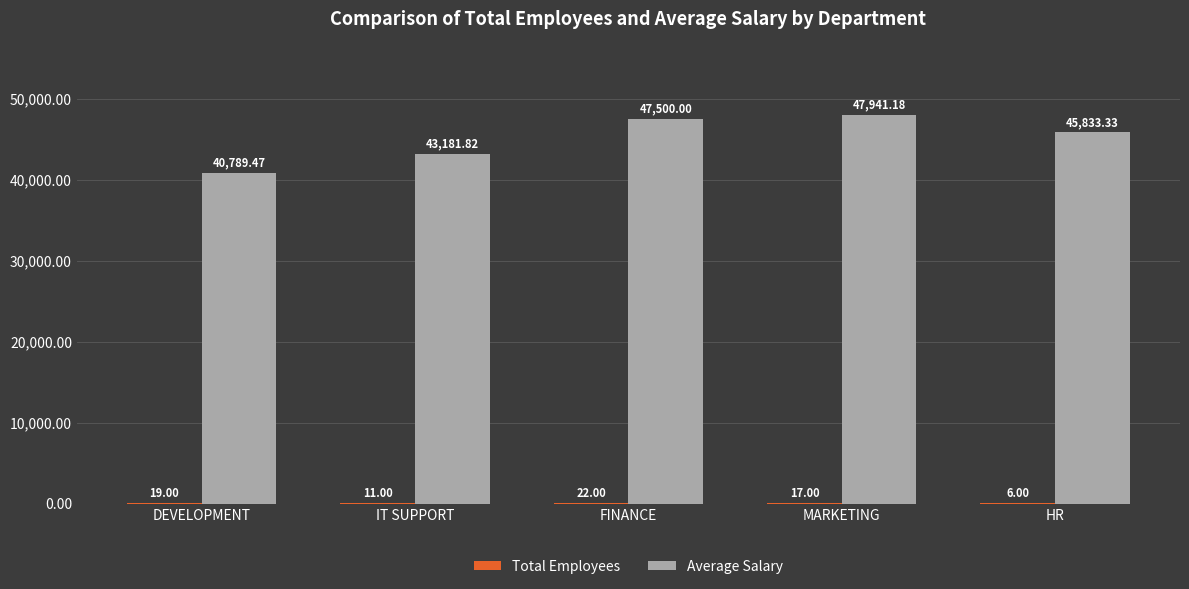

Which series has the largest total across all categories?

Average Salary